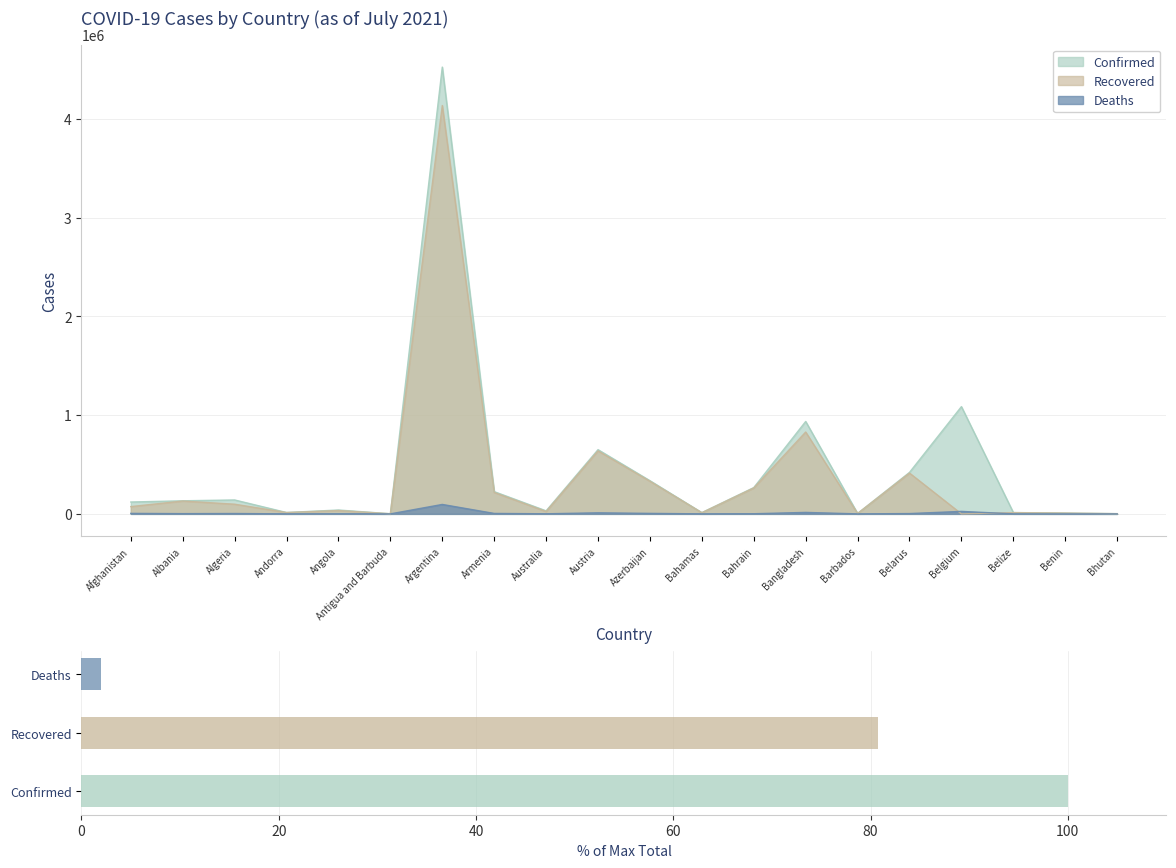

At how many categories does at least one series exceed 1795804?

1